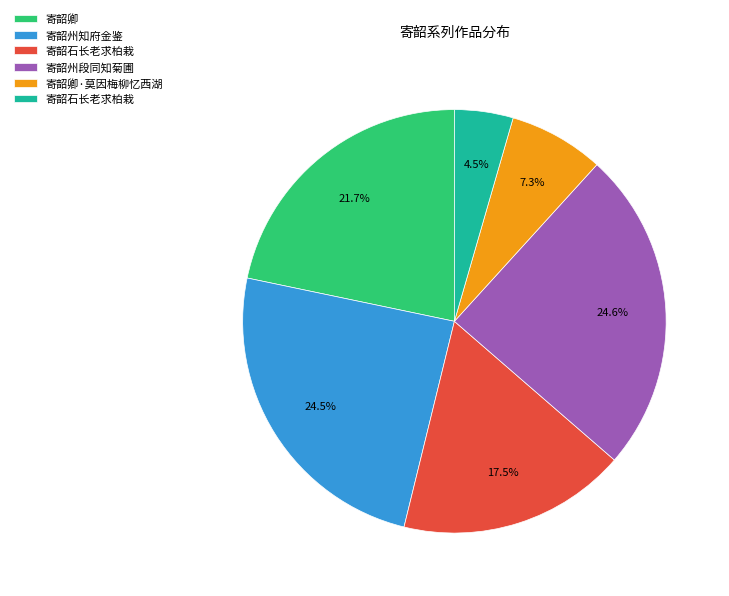

Does any single category account for the majority?

No